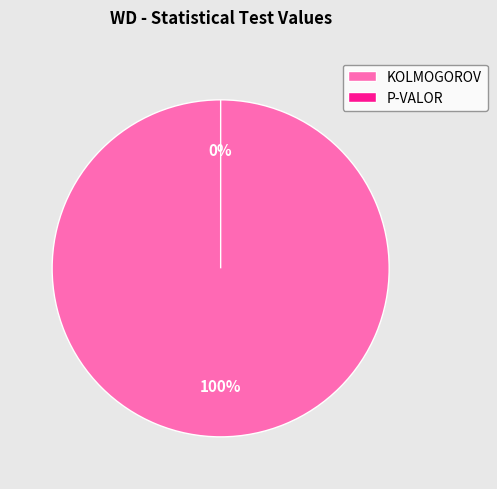

To the nearest percent, what portion does KOLMOGOROV represent?

100%